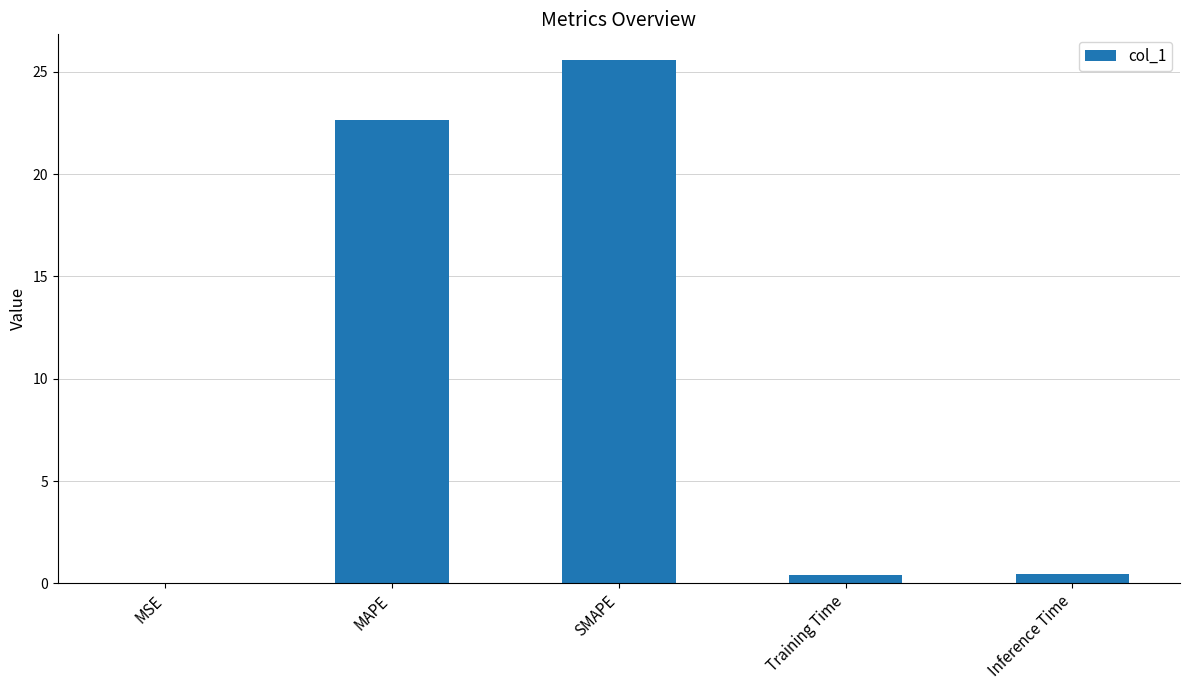

Where is the data nearest to the value 12?

MAPE